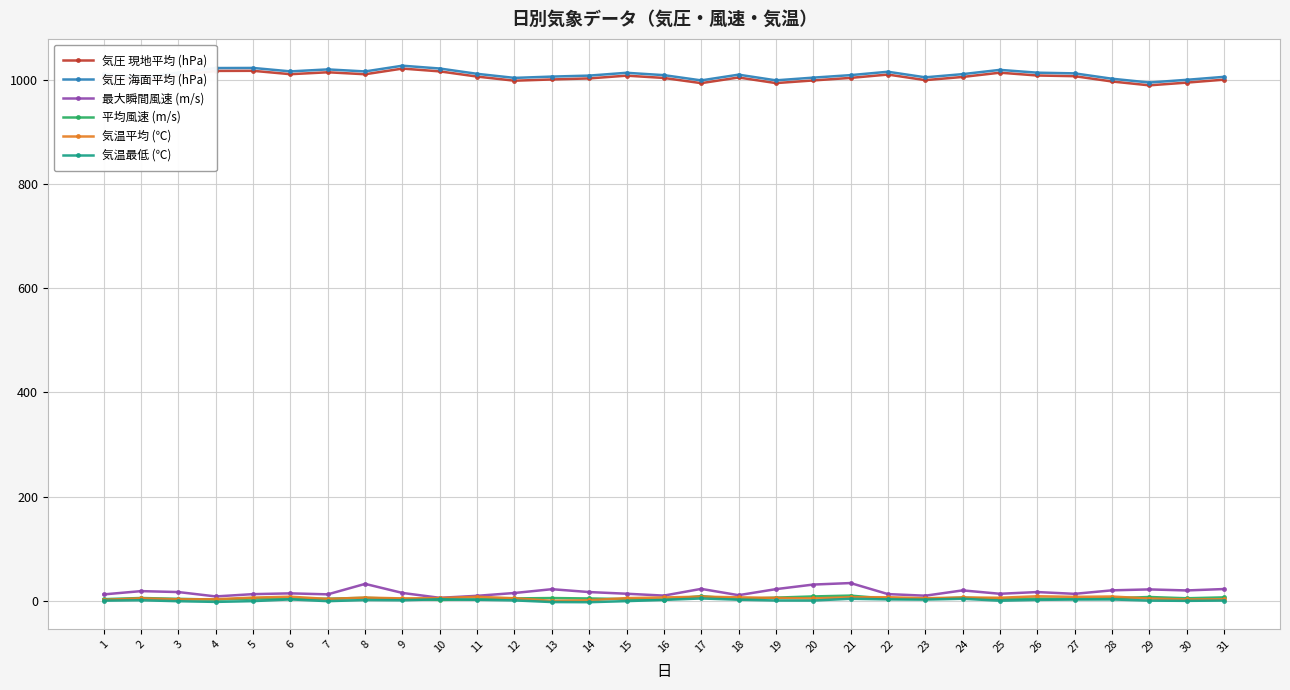

The value of 最大瞬間風速 (m/s) at 26 is 16.6. True or false?

True